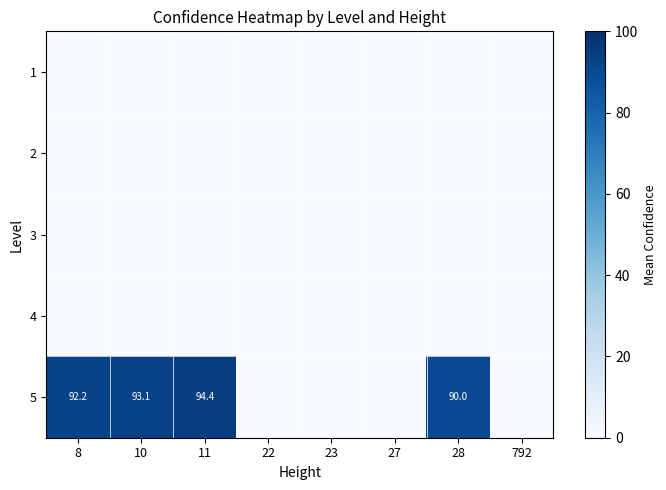

True or false: 5 has a value of 144.9 at 8.

False